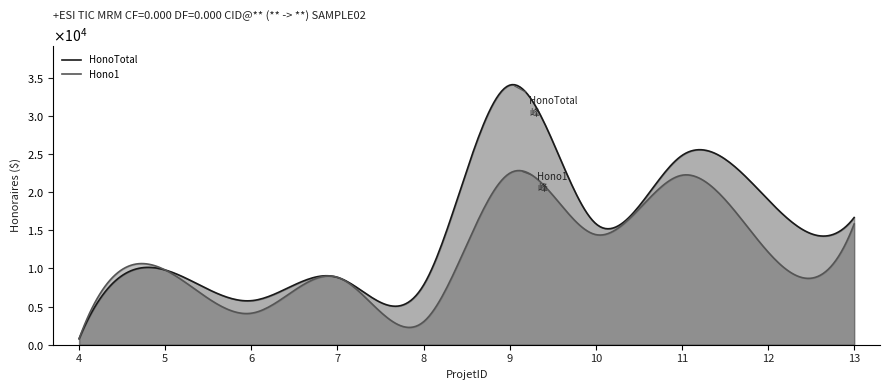

List the series in order of their overall mean, highest first.

HonoTotal, Hono1